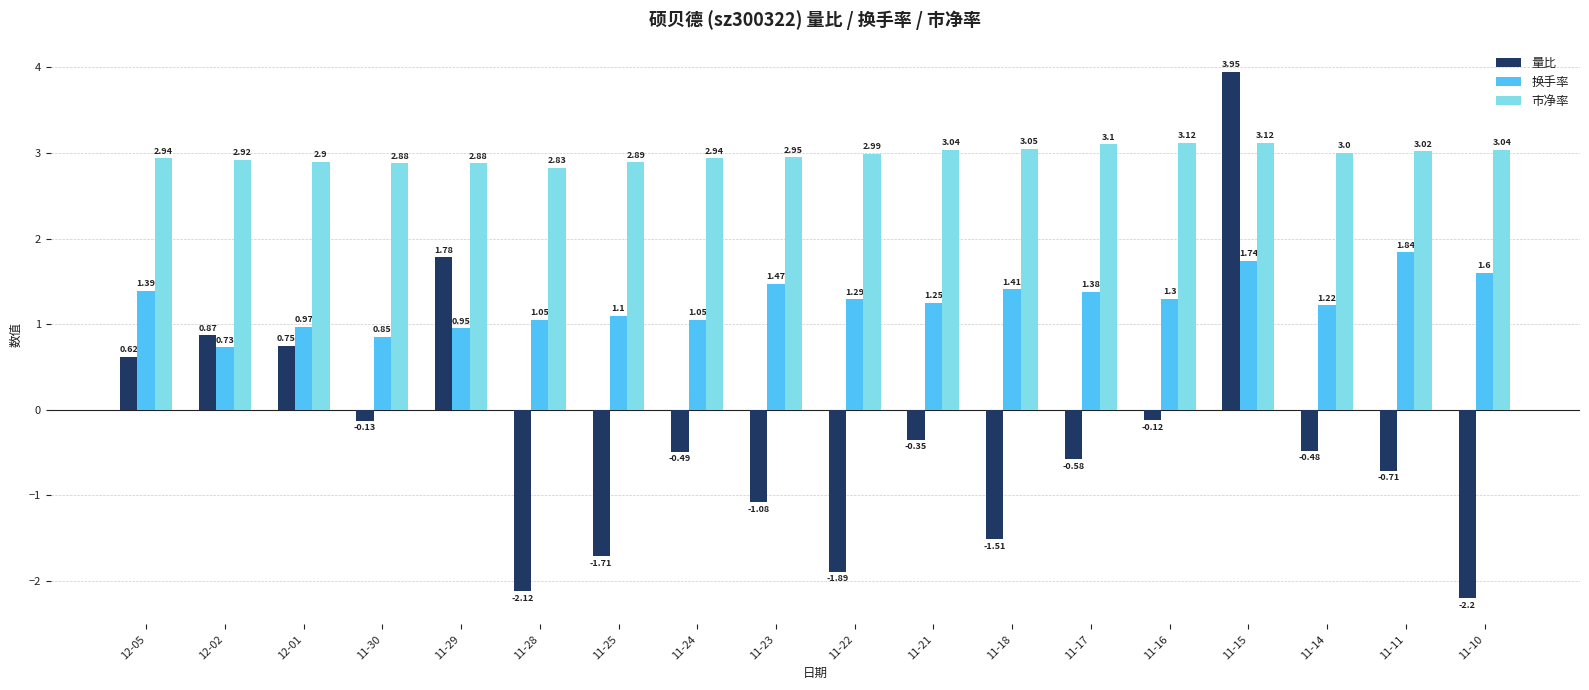

How many bars are there in total?

54